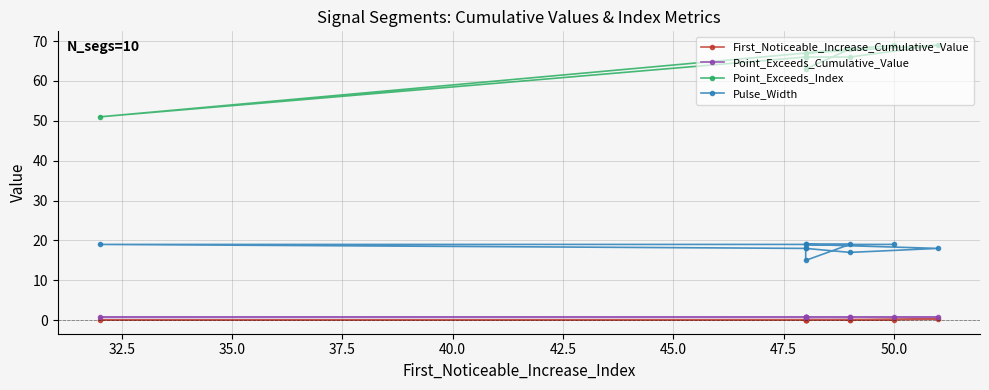

What is the value of the First_Noticeable_Increase_Cumulative_Value point at the 10th from the left?

0.1